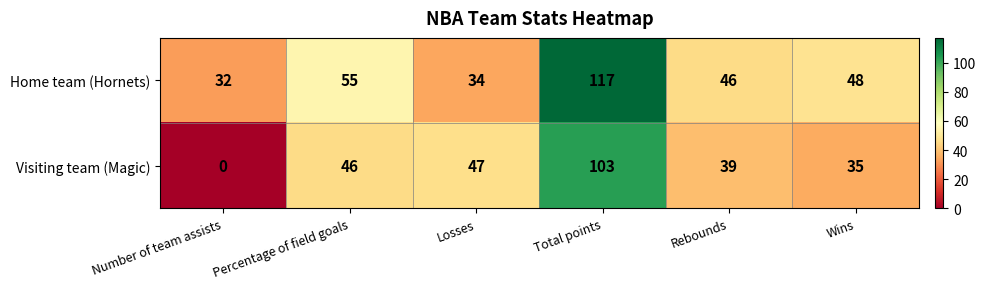

What is the total value across all series at Wins?

83